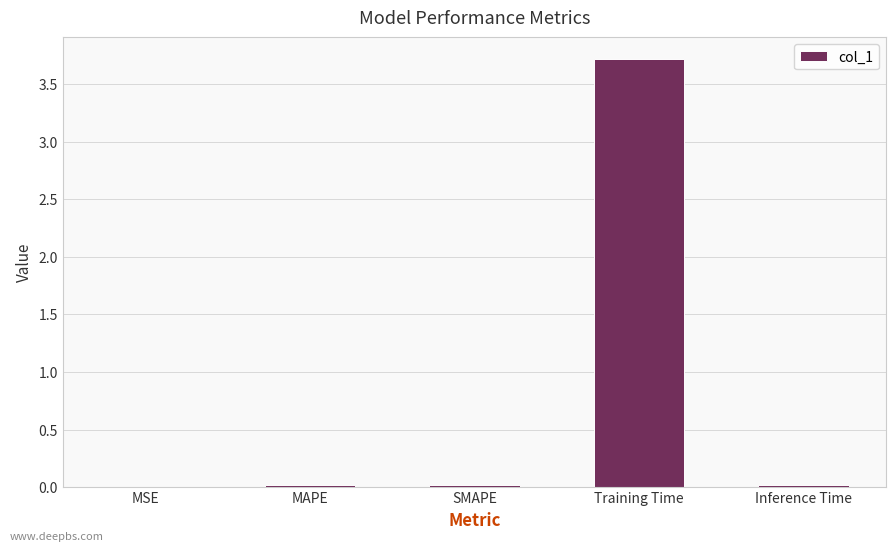

The chart shows a value of 0.0 at SMAPE. True or false?

True